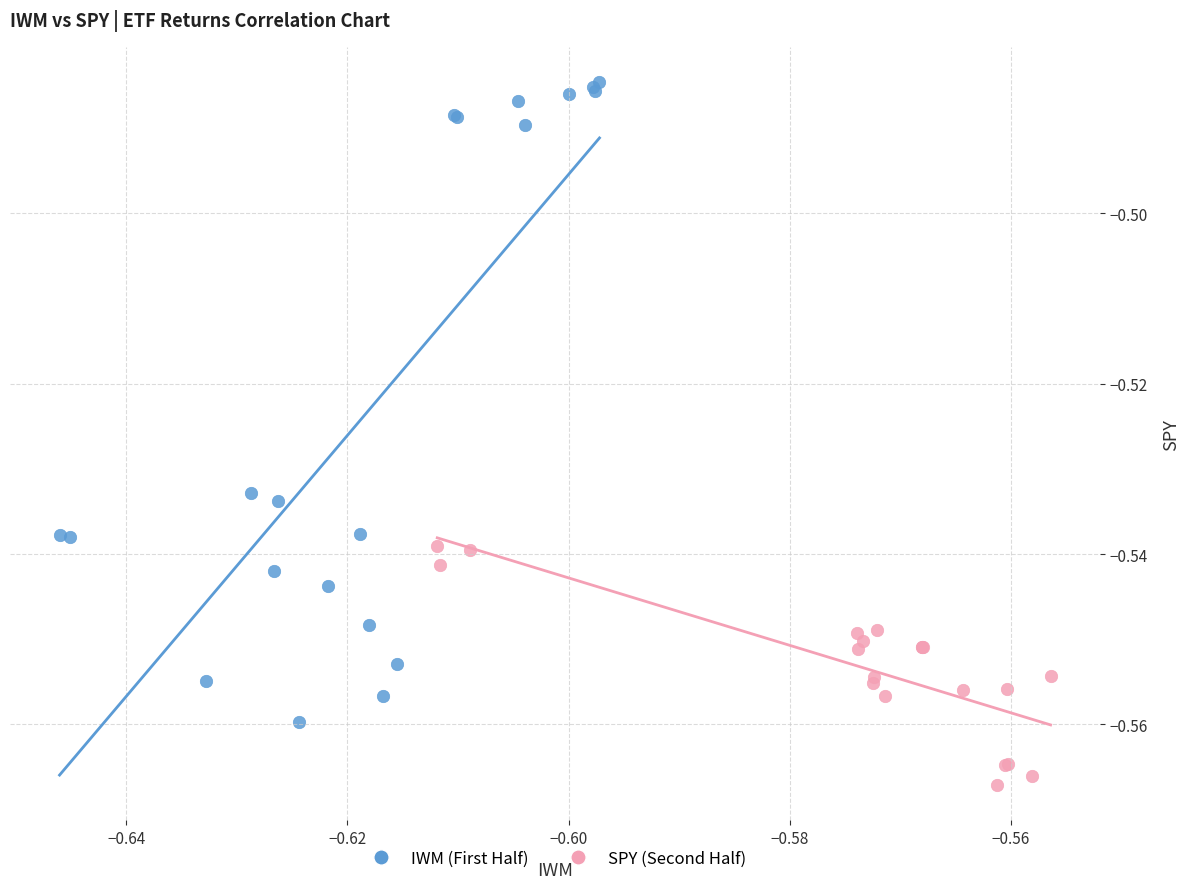

What are all the series names shown in the legend?

IWM (First Half), SPY (Second Half)